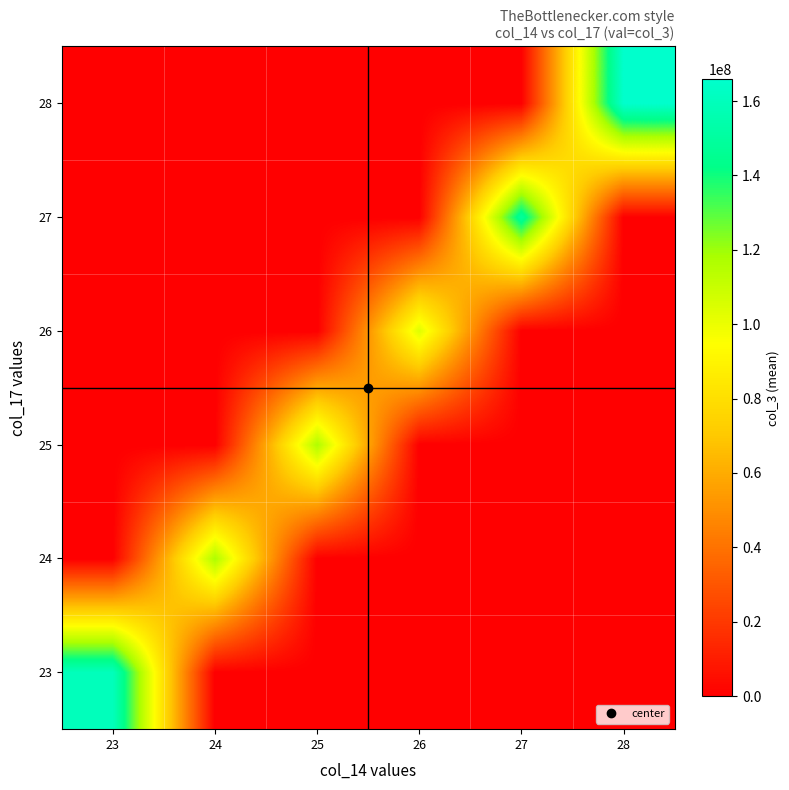

Reading left to right, transcribe all the data shown in this chart.

23: 23=159975974.7	24=0.0	25=0.0	26=0.0	27=0.0	28=0.0
24: 23=0.0	24=117031442.2	25=0.0	26=0.0	27=0.0	28=0.0
25: 23=0.0	24=0.0	25=116498665.8	26=0.0	27=0.0	28=0.0
26: 23=0.0	24=0.0	25=0.0	26=103851676.0	27=0.0	28=0.0
27: 23=0.0	24=0.0	25=0.0	26=0.0	27=149424605.3	28=0.0
28: 23=0.0	24=0.0	25=0.0	26=0.0	27=0.0	28=165876544.0